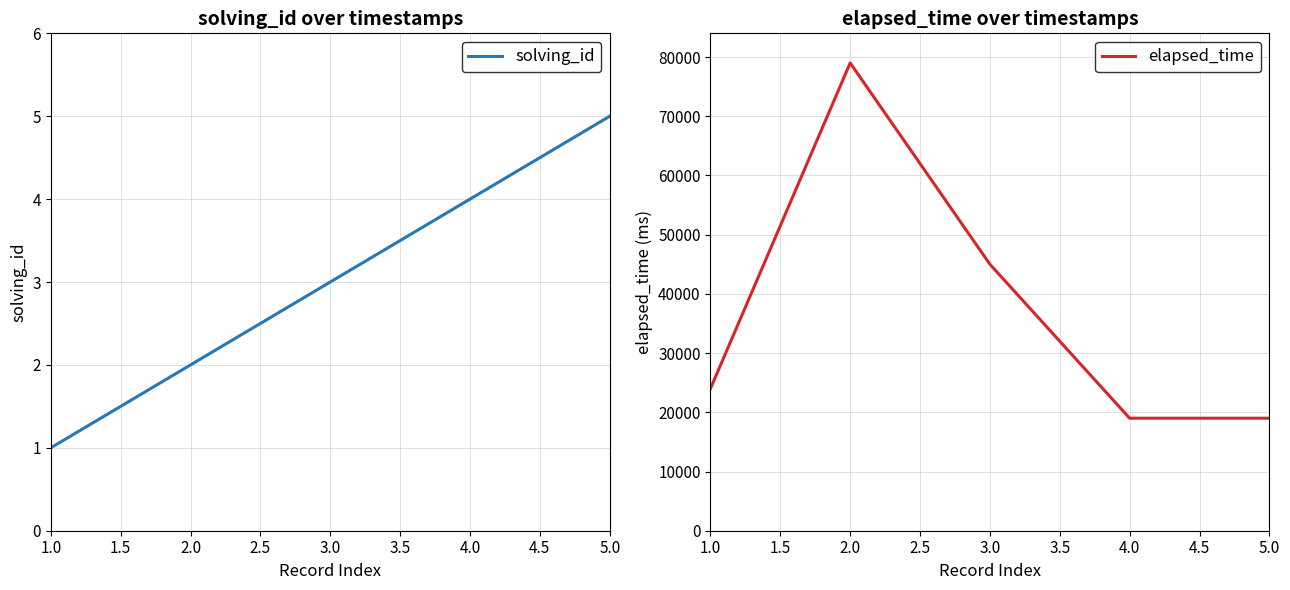

True or false: elapsed_time has a value of 19000 at 5.0.

True